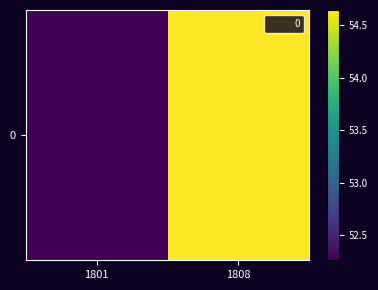

What is the ratio of the value at 1808 to the value at 1801?

1.0